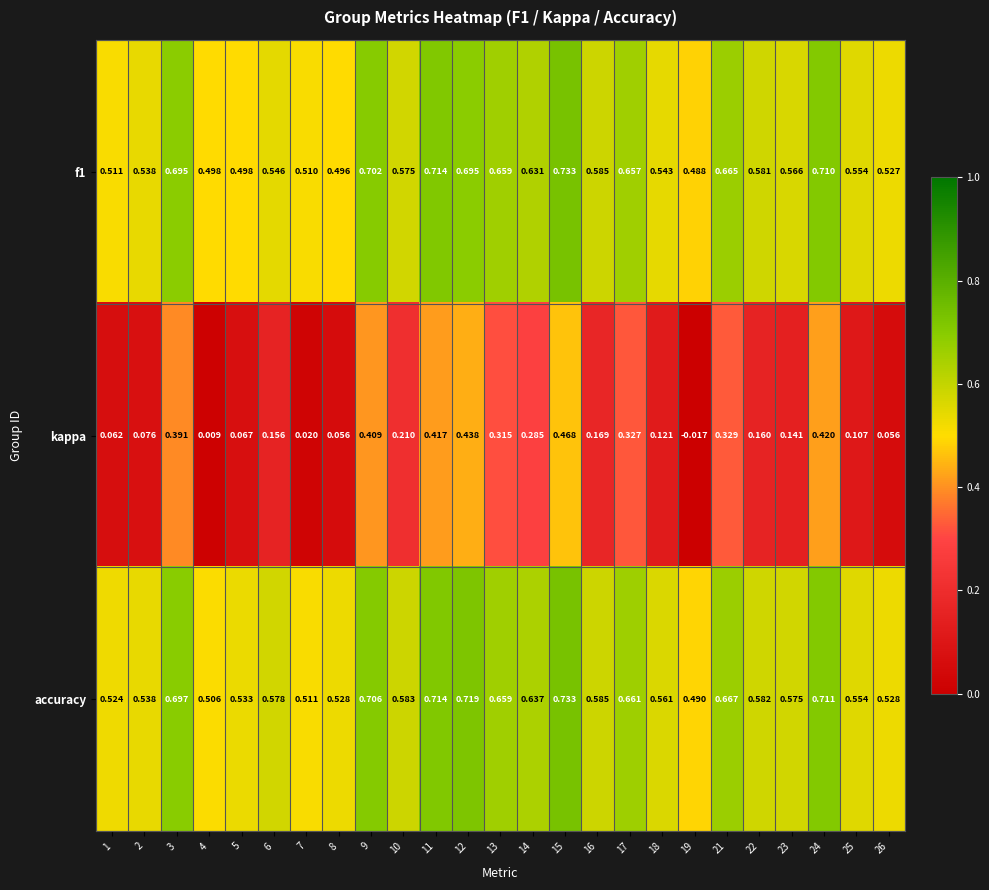

Which series has the largest total across all categories?

accuracy